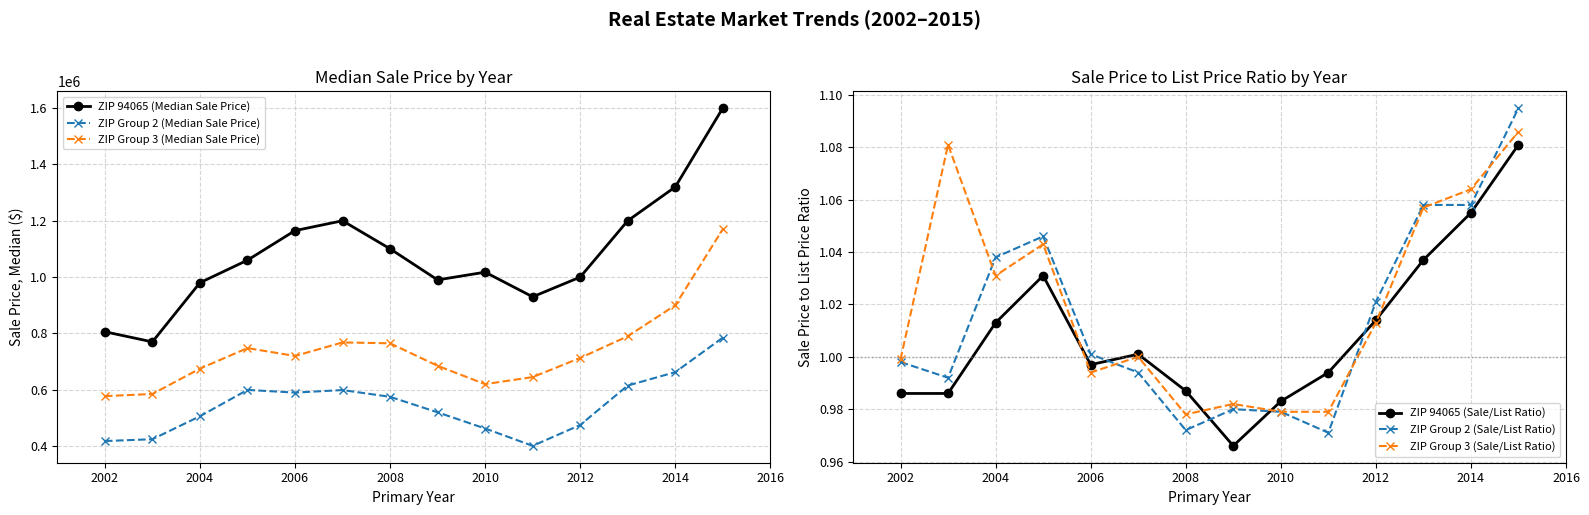

What value does the ZIP 94065 (Median Sale Price) series have at 2014?

1320000